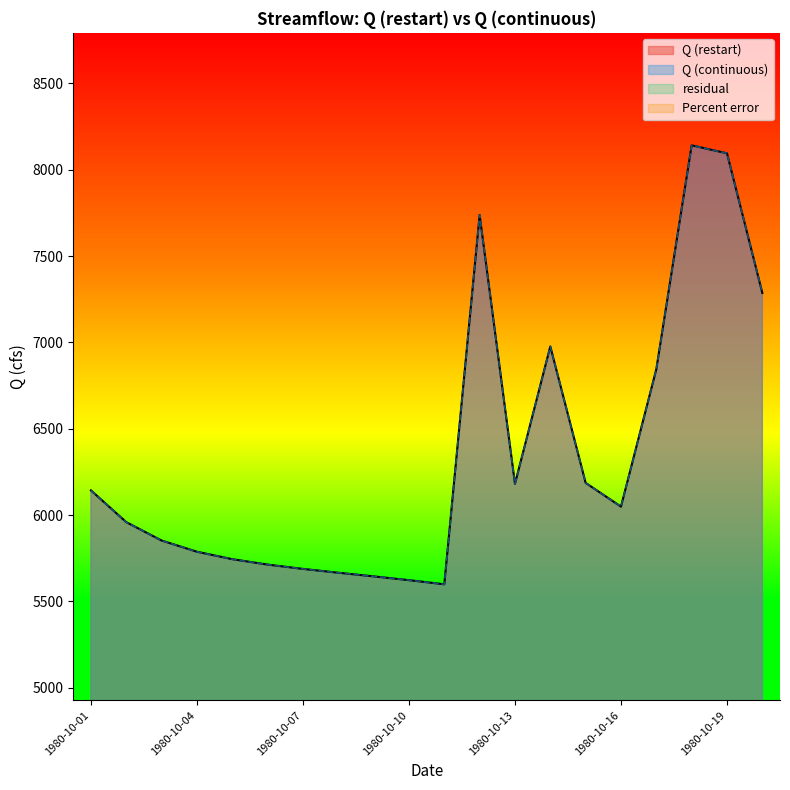

The value of Q (restart) at 1980-10-11 is 5599.5. True or false?

True